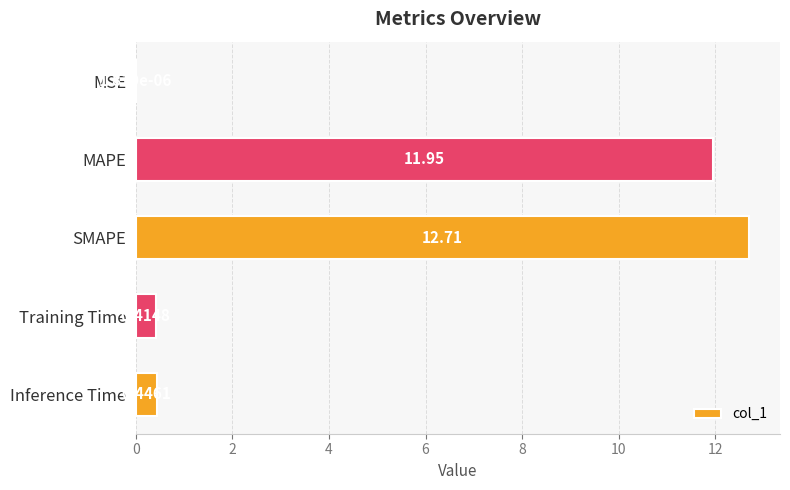

At which category does the chart reach its peak across all series?

SMAPE